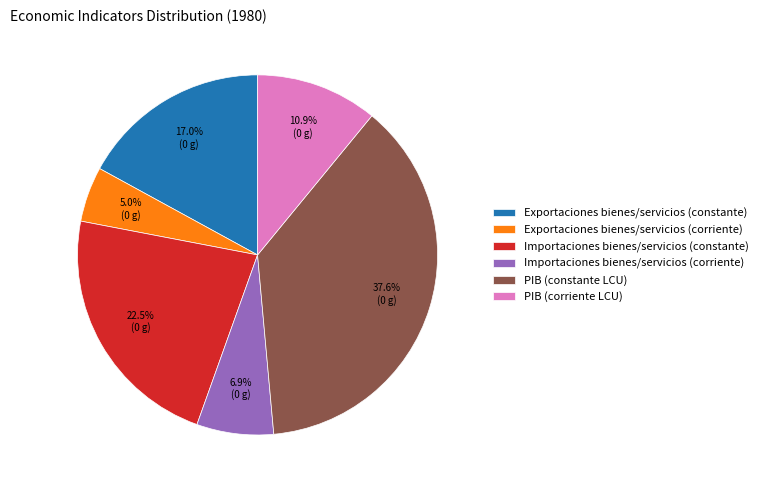

How many segments does this pie chart have?

6